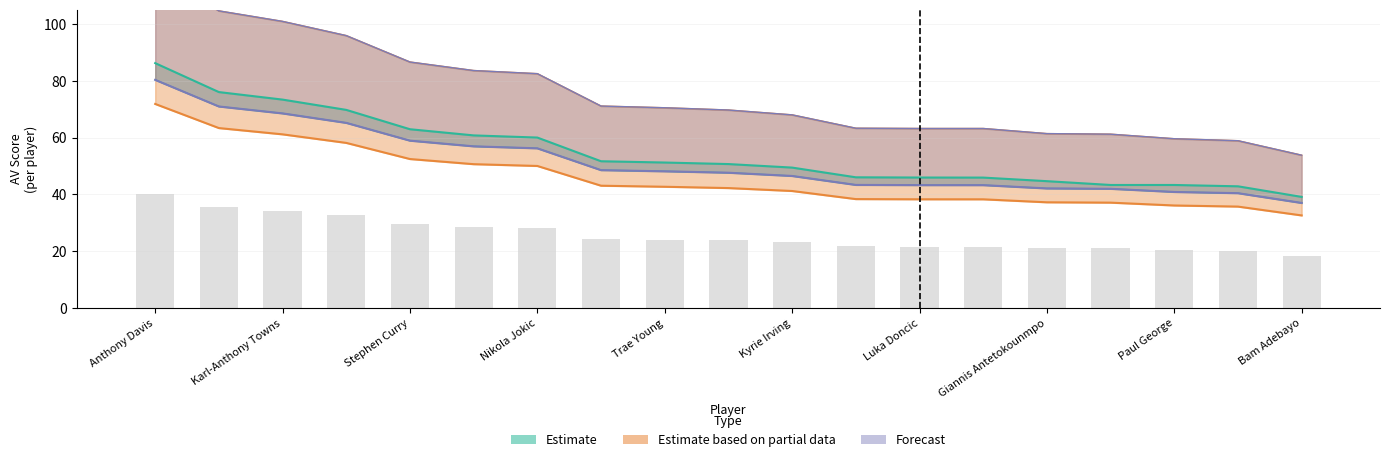

Reading right to left, transcribe all the data shown in this chart.

col_1: 39.1	42.9	43.3	43.3	44.7	45.9	45.9	46.0	49.4	50.7	51.2	51.7	60.0	60.8	62.9	69.8	73.4	76.0	86.2
col_5: 37.0	40.4	40.9	42.0	42.1	43.3	43.3	43.3	46.5	47.6	48.1	48.5	56.2	56.9	58.9	65.2	68.5	71.0	80.3
col_6: 37.0	40.4	40.9	42.0	42.1	43.3	43.3	43.3	46.5	47.6	48.1	48.5	56.2	56.9	58.9	65.2	68.5	71.0	80.3
col_0: 32.6	35.7	36.1	37.1	37.2	38.3	38.3	38.4	41.2	42.2	42.7	43.1	50.0	50.6	52.5	58.1	61.1	63.4	71.8
col_20: 53.8	58.9	59.6	61.2	61.4	63.2	63.2	63.3	68.0	69.7	70.5	71.1	82.5	83.6	86.6	95.9	100.9	104.6	118.6
col_21: 53.8	58.9	59.6	61.2	61.4	63.2	63.2	63.3	68.0	69.7	70.5	71.1	82.5	83.6	86.6	95.9	100.9	104.6	118.6